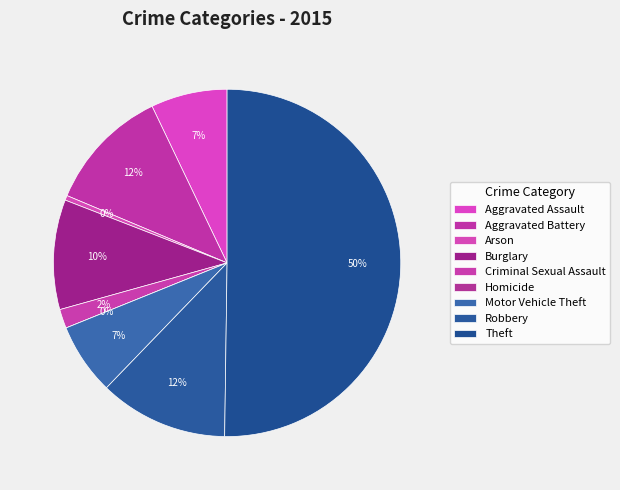

Count the number of slices in the pie.

9